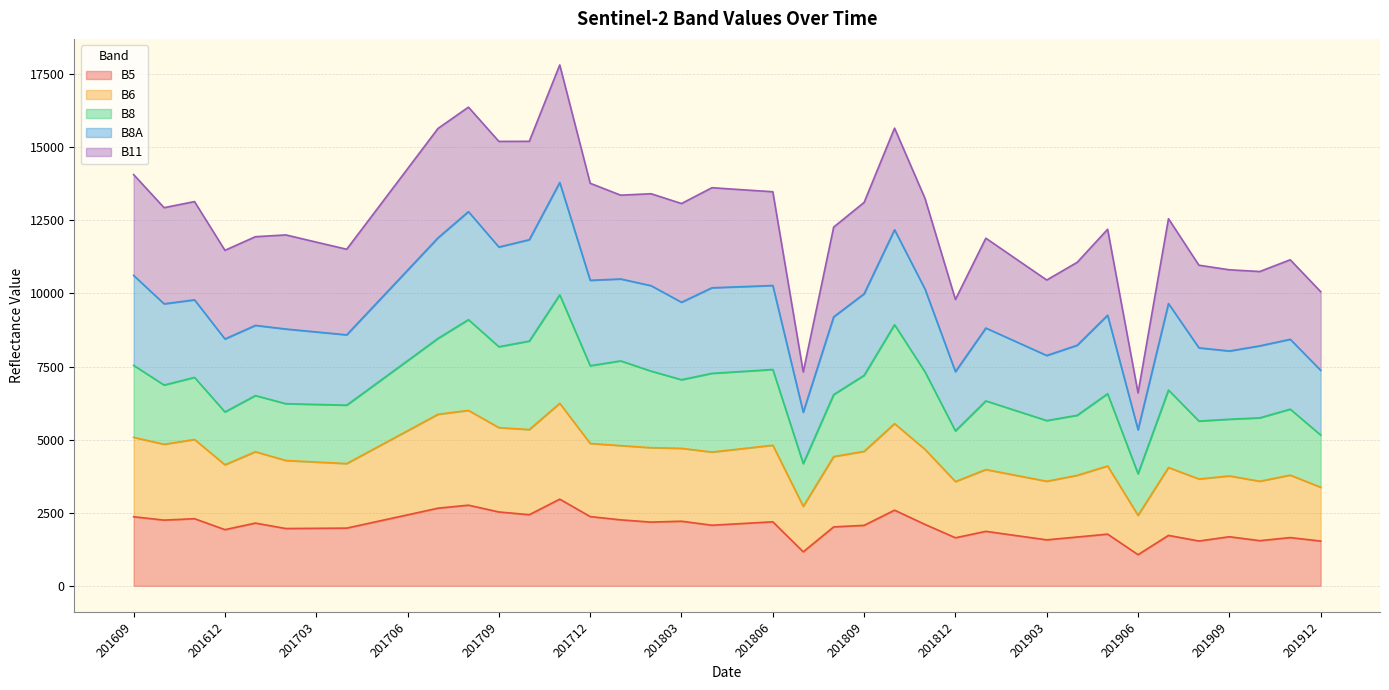

Between 201701 and 201910, which is larger?

201701